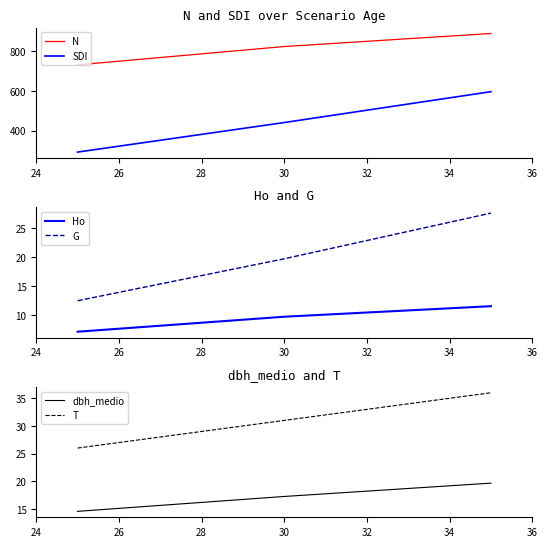

How many data points in dbh_medio are above 17?

2